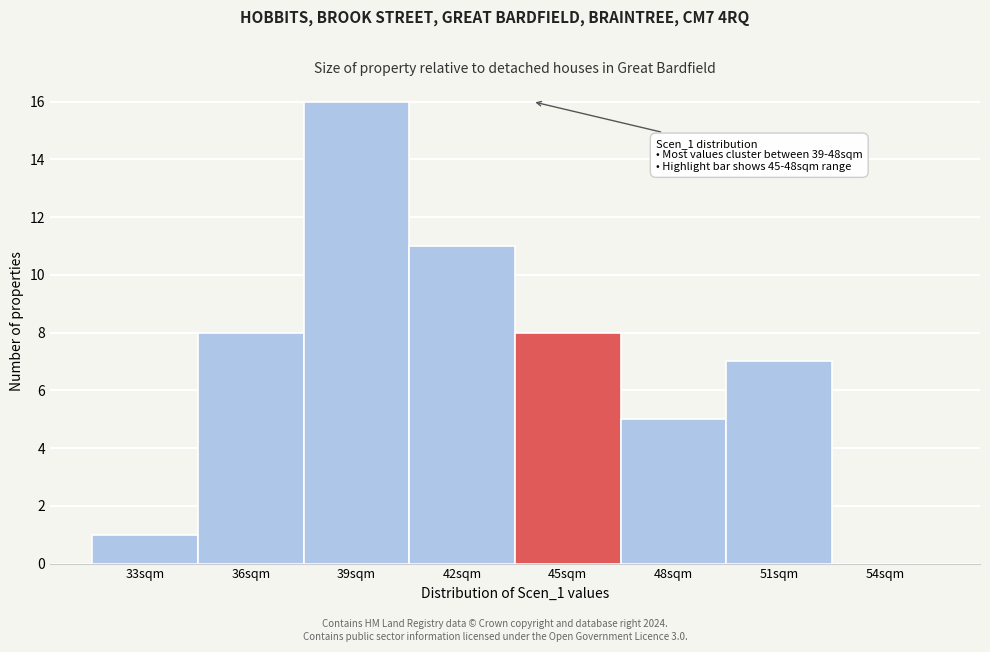

Reading left to right, transcribe all the data shown in this chart.

33sqm=1	36sqm=8	39sqm=16	42sqm=11	45sqm=8	48sqm=5	51sqm=7	54sqm=0